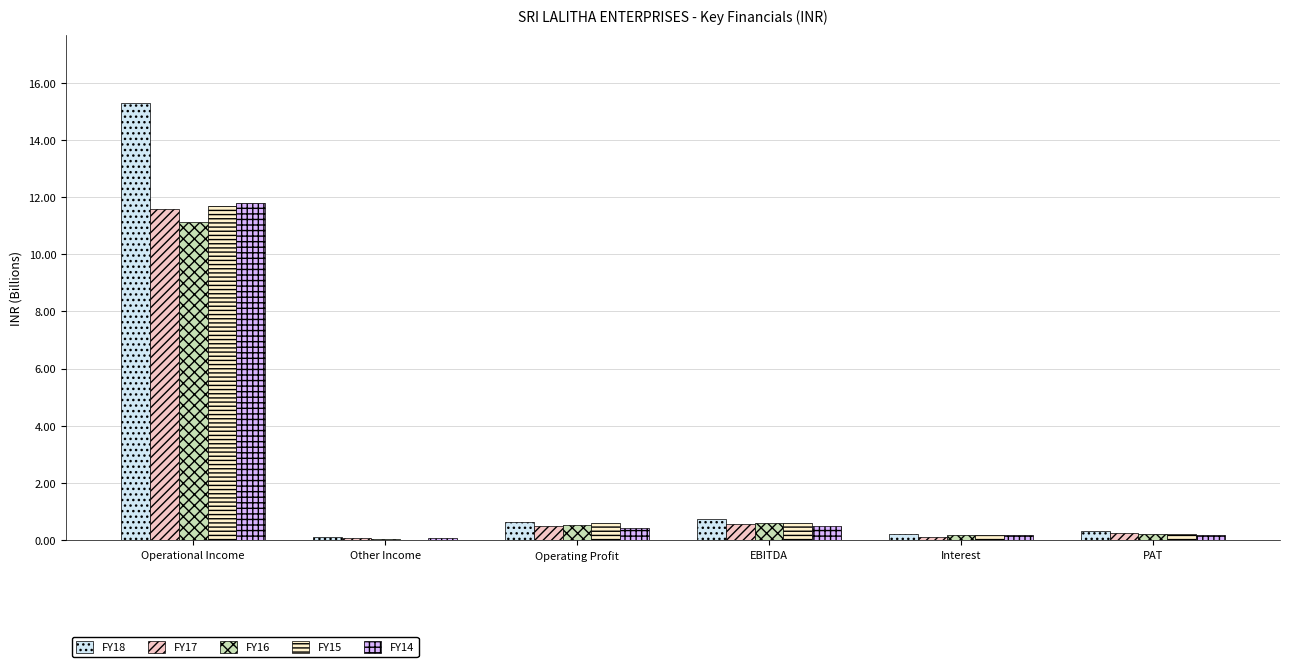

The FY18 series shows 15.3 at Operational Income. True or false?

True